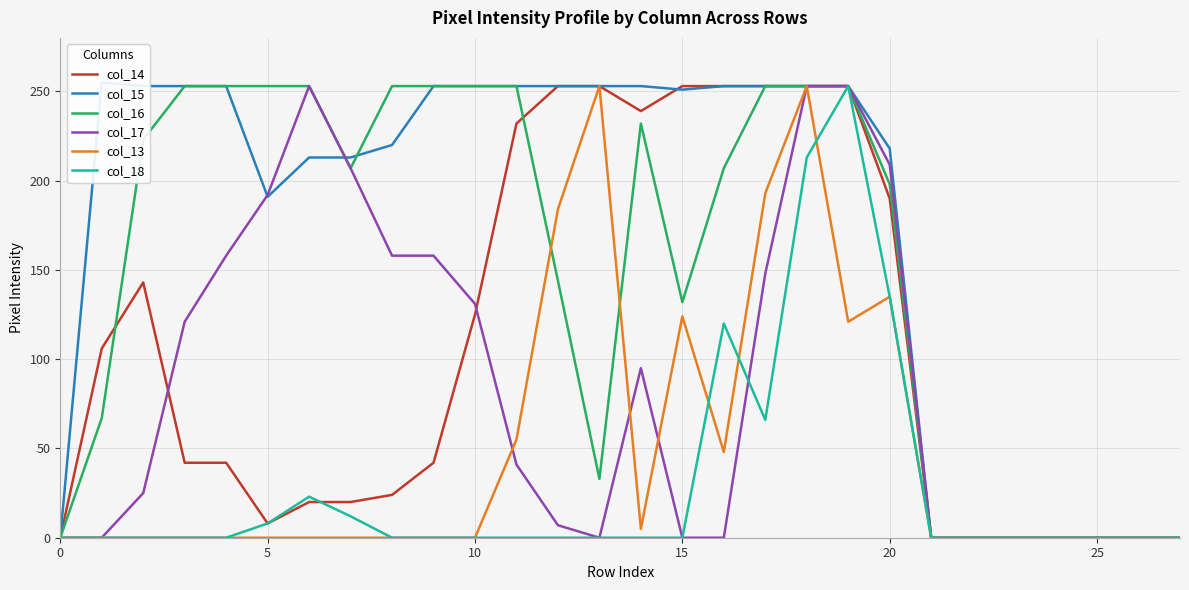

Reading right to left, what are all the values shown in this chart?

col_14: 0	0	0	0	0	0	0	190	253	253	253	253	253	239	253	253	232	125	42	24	20	20	8	42	42	143	106	0
col_15: 0	0	0	0	0	0	0	218	253	253	253	253	251	253	253	253	253	253	253	220	213	213	191	253	253	253	255	0
col_16: 0	0	0	0	0	0	0	198	253	253	253	207	132	232	33	144	253	253	253	253	207	253	253	253	253	223	67	0
col_17: 0	0	0	0	0	0	0	209	253	253	148	0	0	95	0	7	41	131	158	158	207	253	192	158	121	25	0	0
col_13: 0	0	0	0	0	0	0	135	121	253	193	48	124	5	253	184	55	0	0	0	0	0	0	0	0	0	0	0
col_18: 0	0	0	0	0	0	0	135	253	213	66	120	0	0	0	0	0	0	0	0	12	23	8	0	0	0	0	0